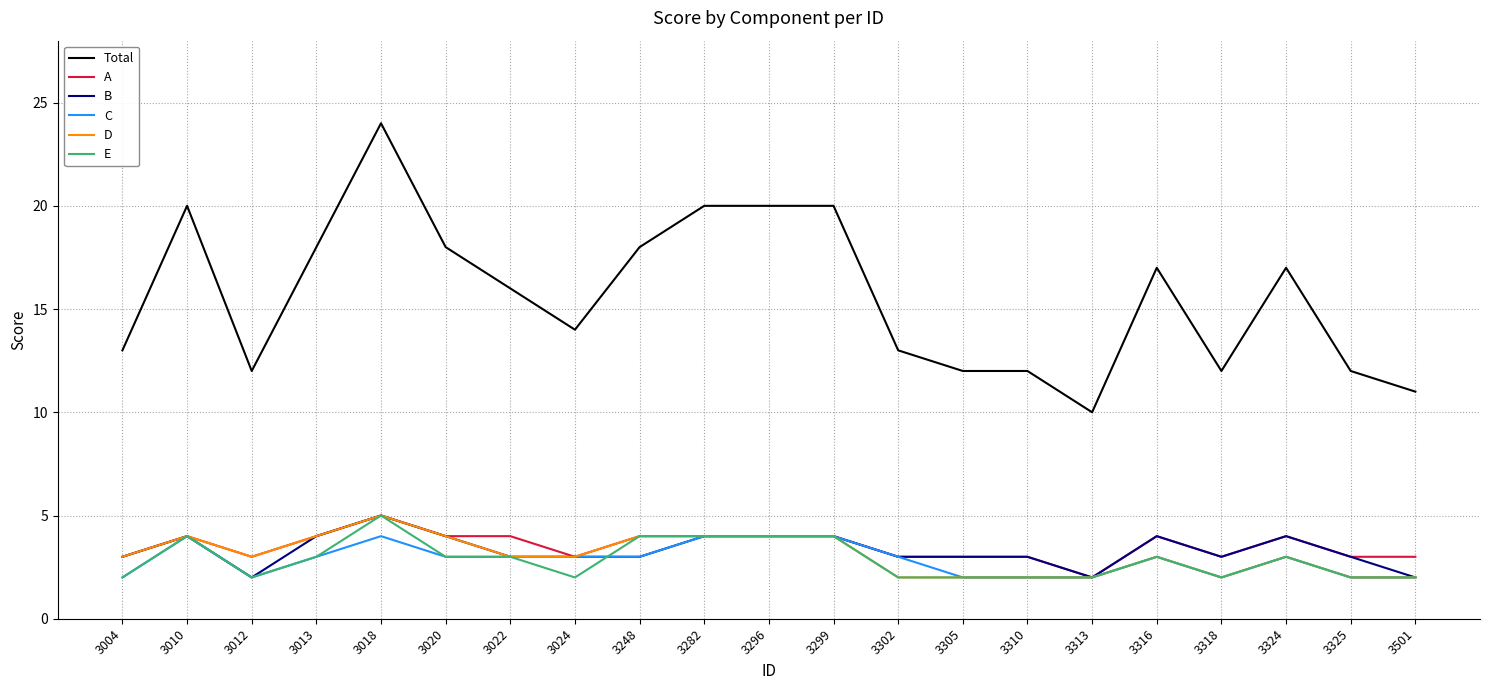

The D series shows 1 at 3316. True or false?

False